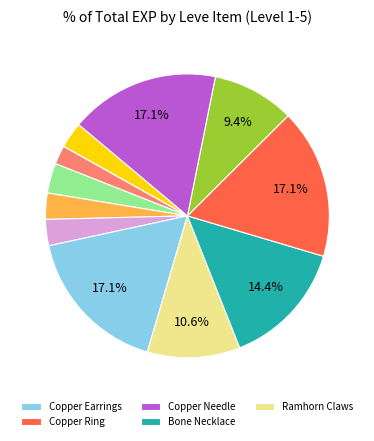

How many slices are in this pie chart?

12